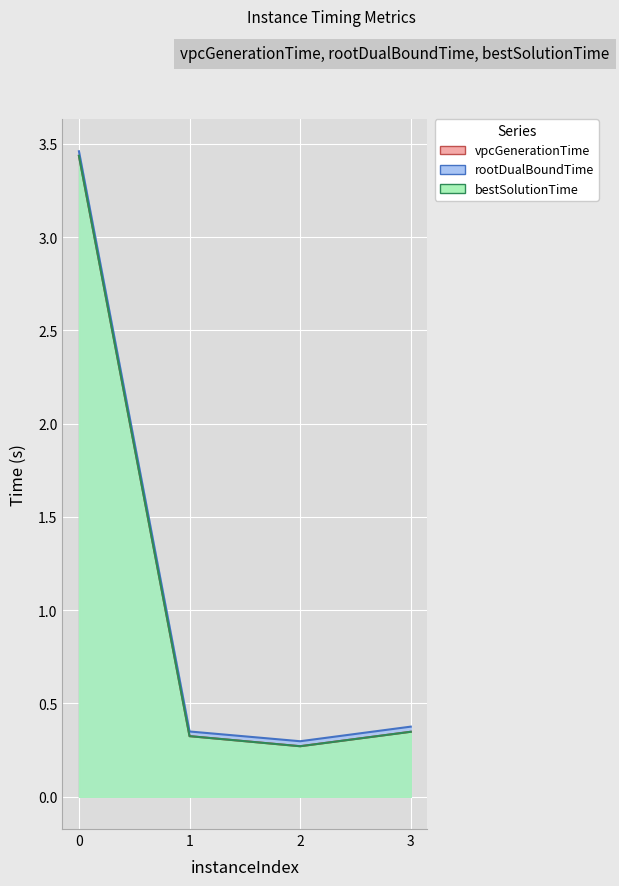

Rank the series at 3 from lowest to highest value.

vpcGenerationTime, bestSolutionTime, rootDualBoundTime